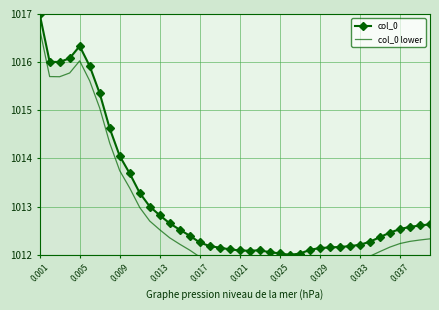

True or false: col_0 has more than 0 interior local peaks.

True